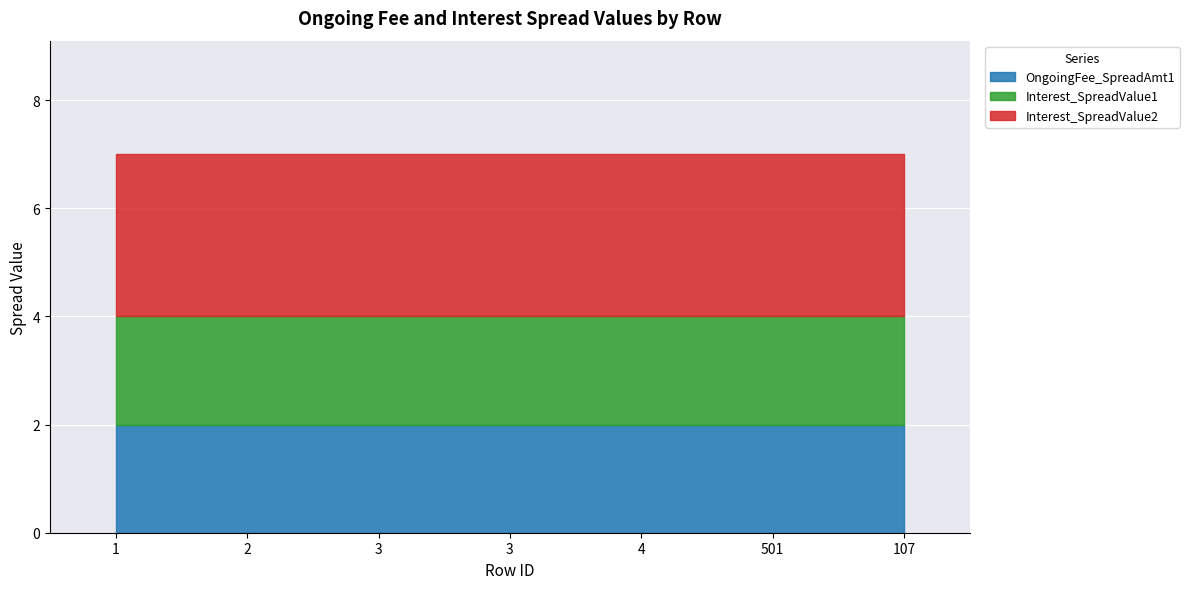

What is the minimum value shown in the chart?

2